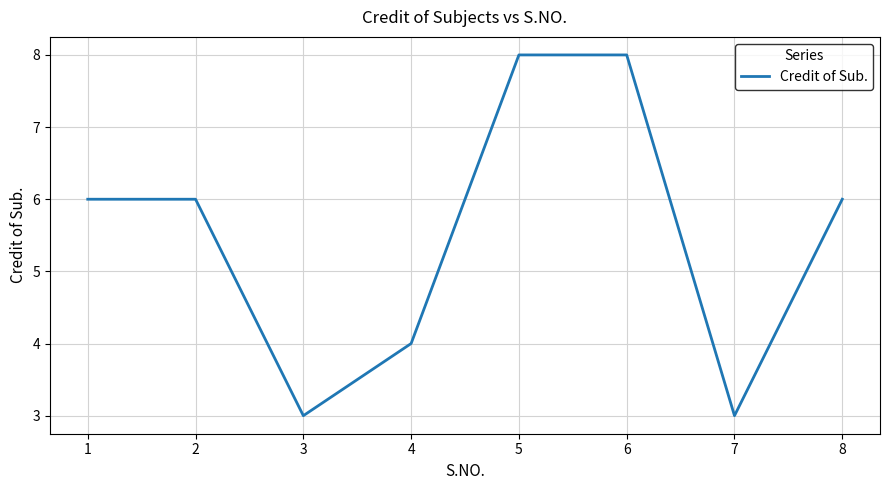

How many series are shown in this chart?

1